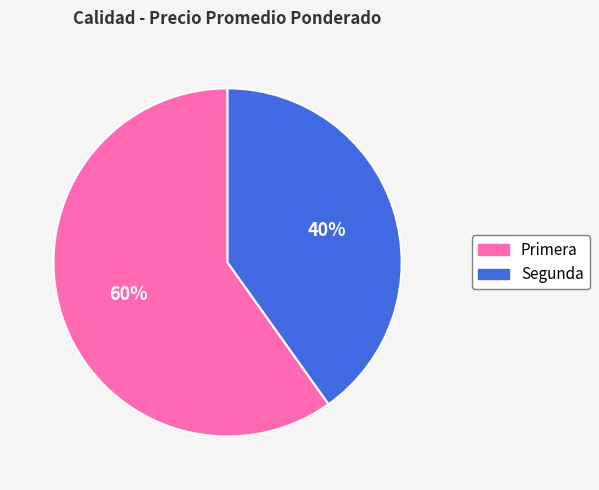

Do Segunda and Primera together represent more than half of the pie?

Yes